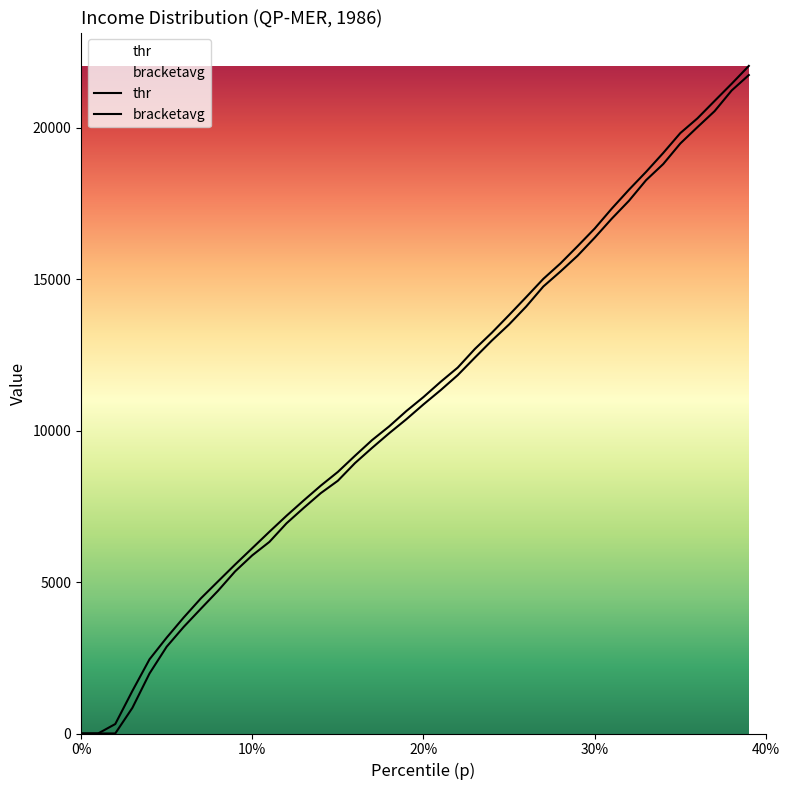

True or false: thr and bracketavg intersect in this chart.

False